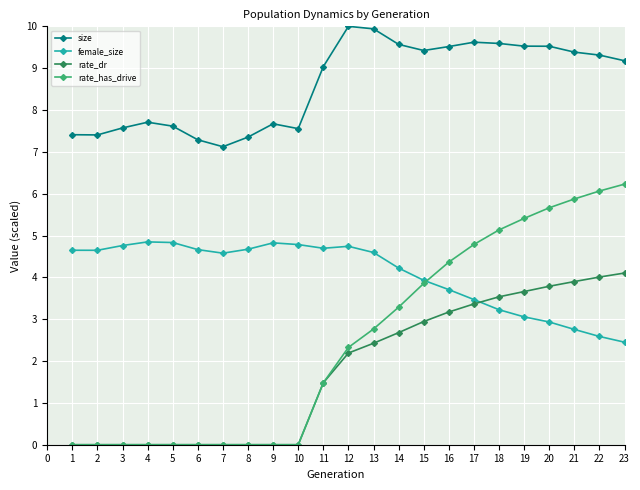

True or false: female_size has more than 0 interior local peaks.

True